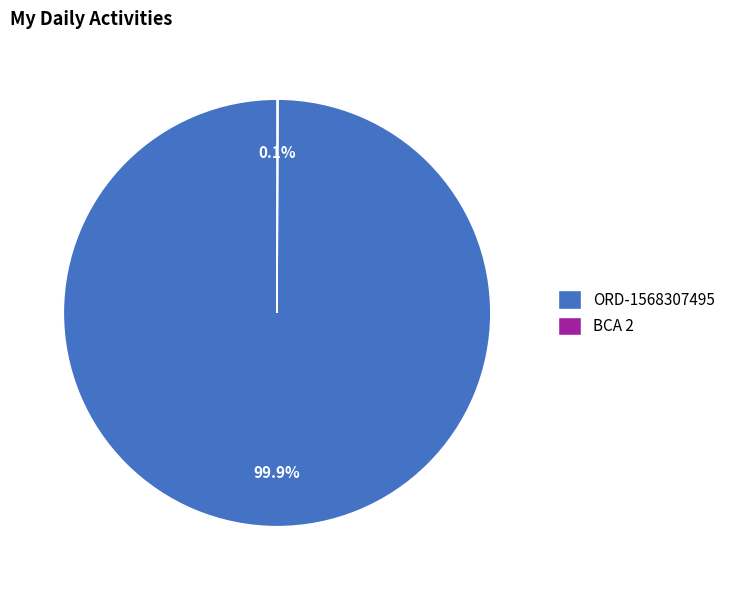

Is there a majority slice in this chart?

Yes